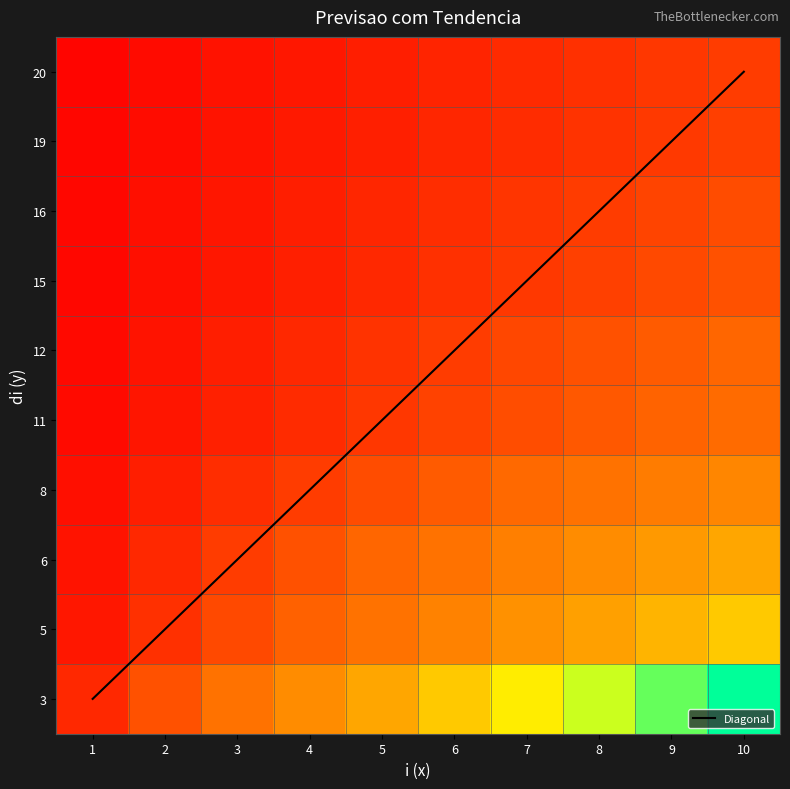

What is the maximum value shown in the chart?

9.0